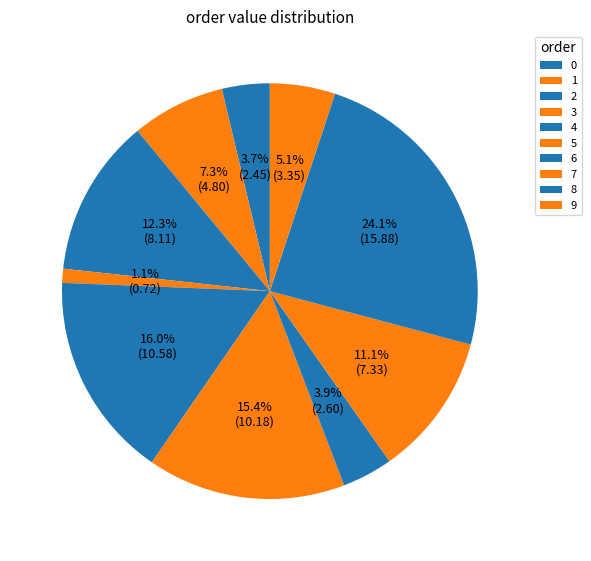

Between 7 and 1, which is larger?

7